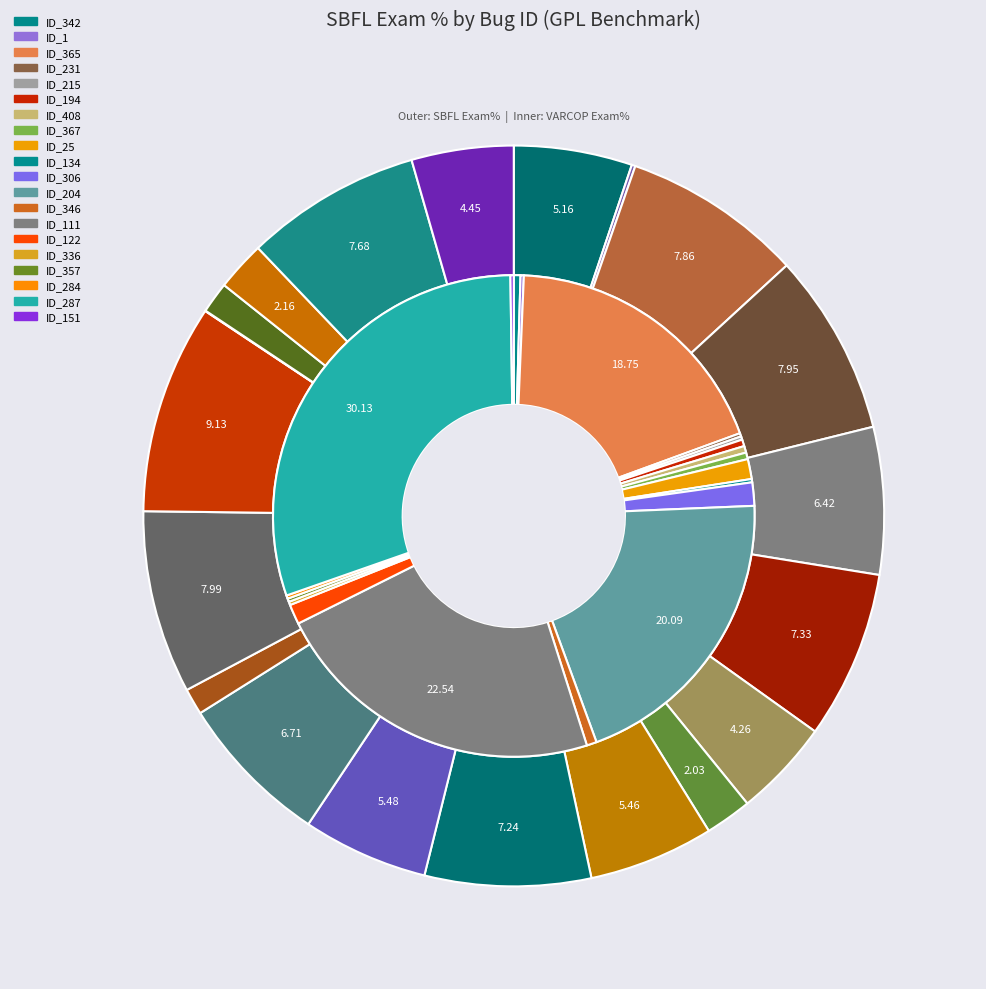

What portion of the pie excludes ID_215?

99.8%